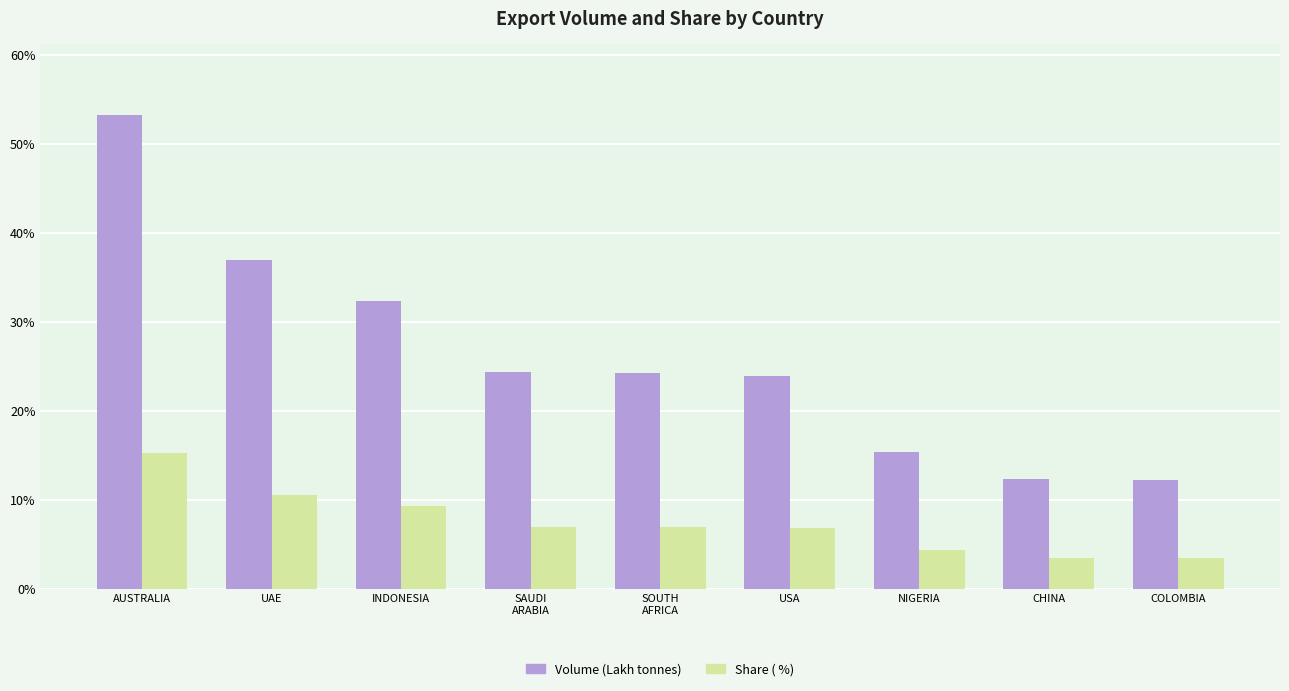

How many bars are there in each group?

2